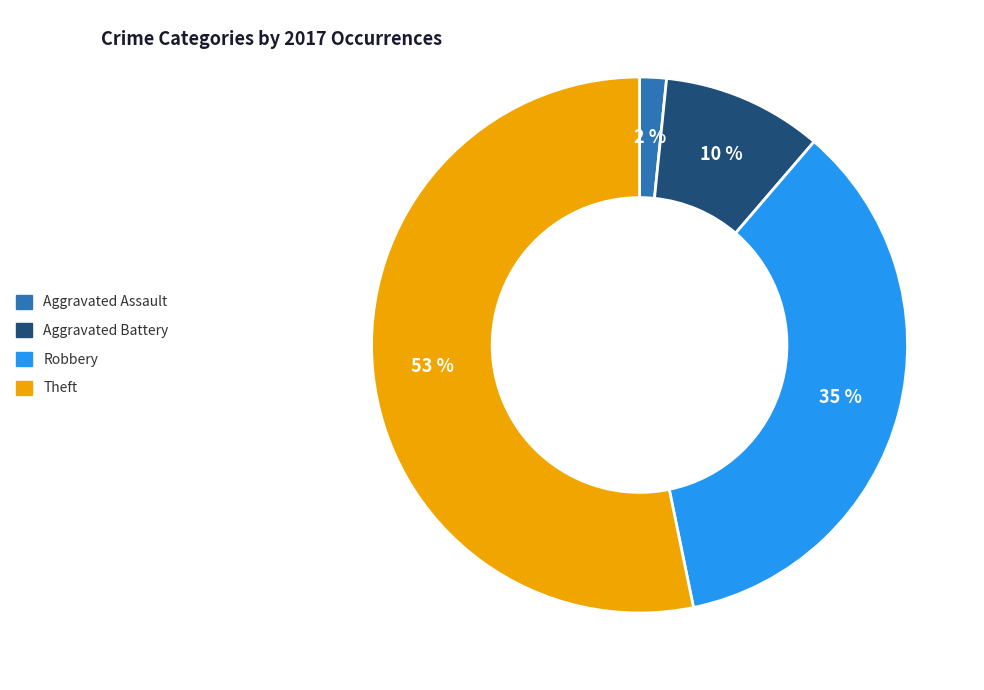

Do Aggravated Assault and Robbery together represent more than half of the pie?

No